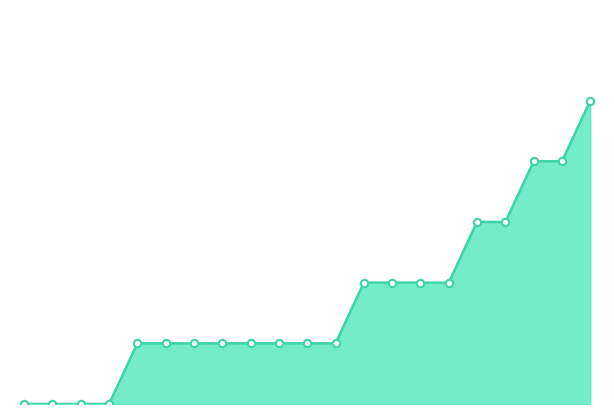

Is this an area chart (filled region under the line)?

Yes